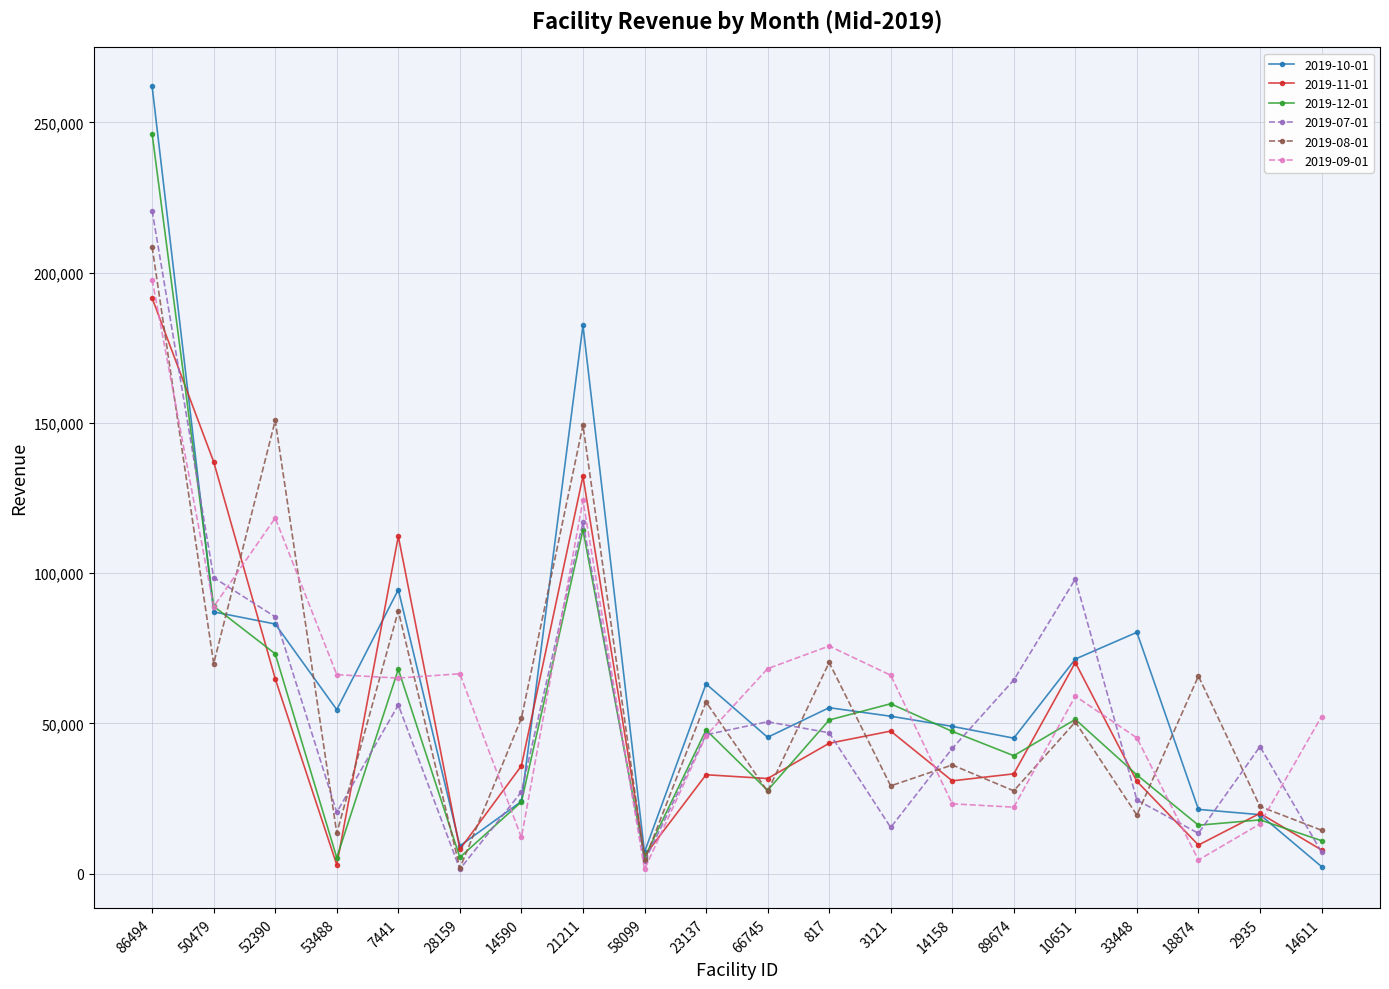

Which series has the widest spread of values?

2019-10-01